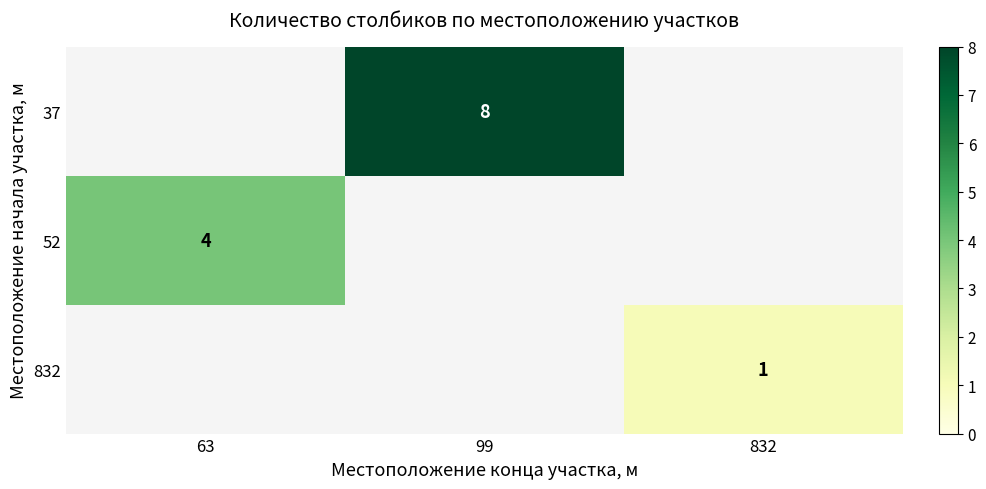

Which has a higher value, 63 or 99?

99